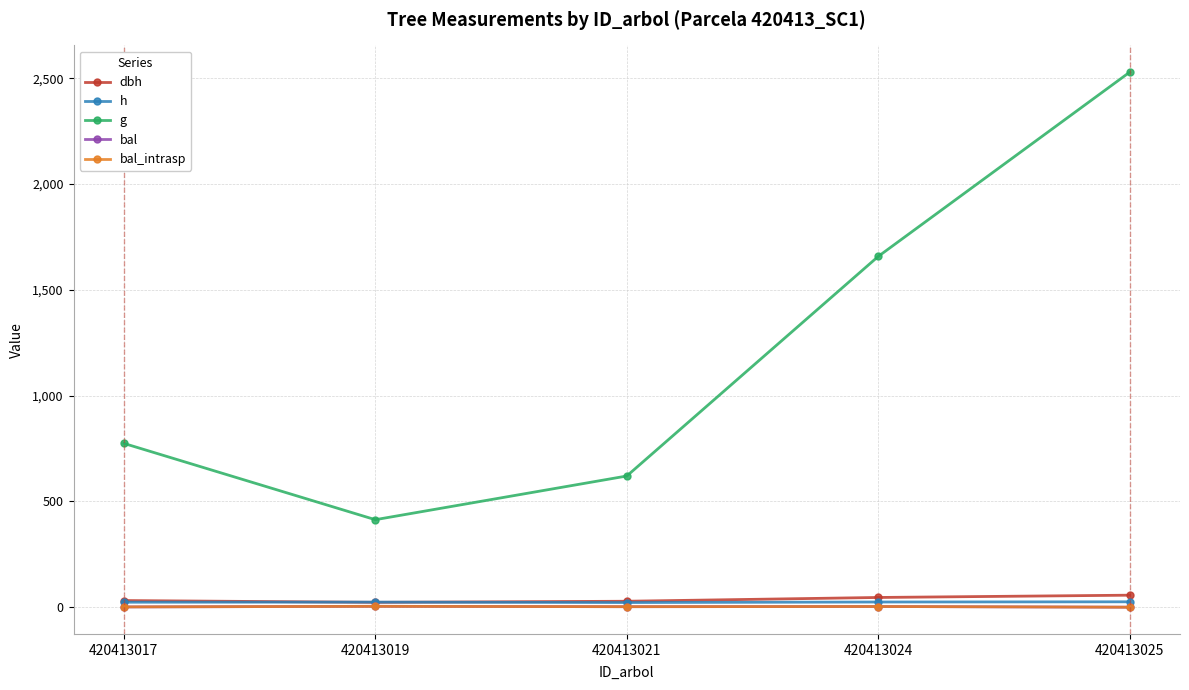

Is this an area chart (filled region under the line)?

No